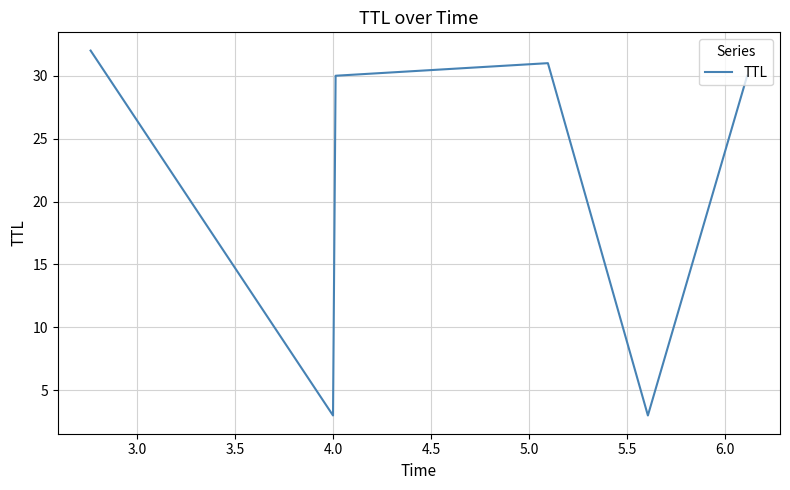

Is this an area chart (filled region under the line)?

No